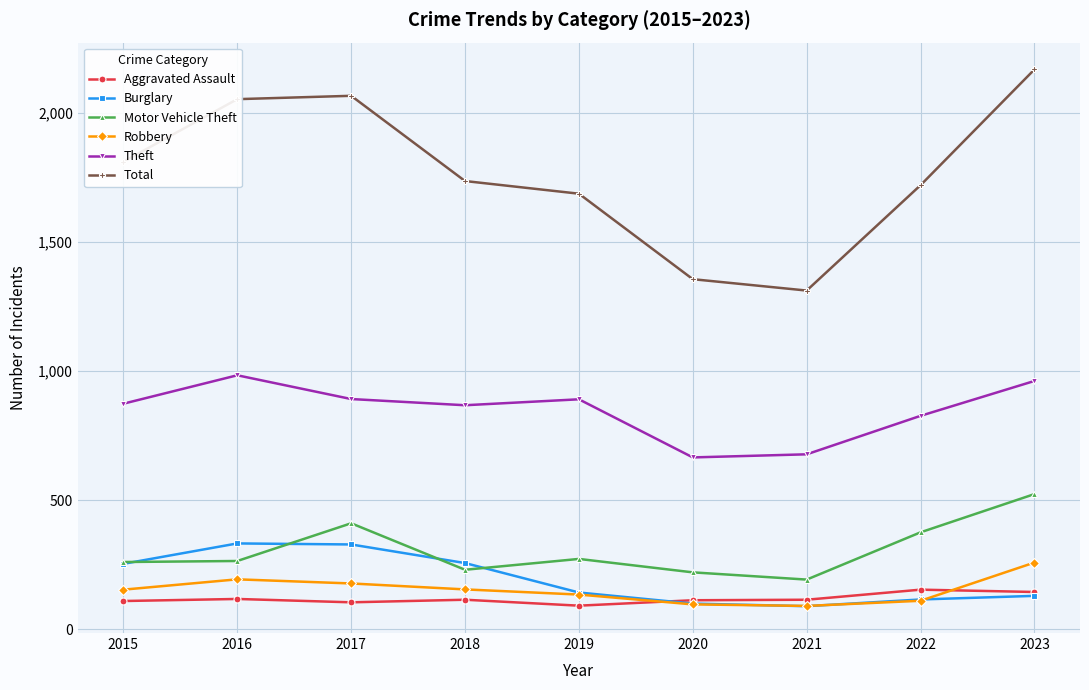

What is the difference between the maximum and second lowest values in the Theft series?

306